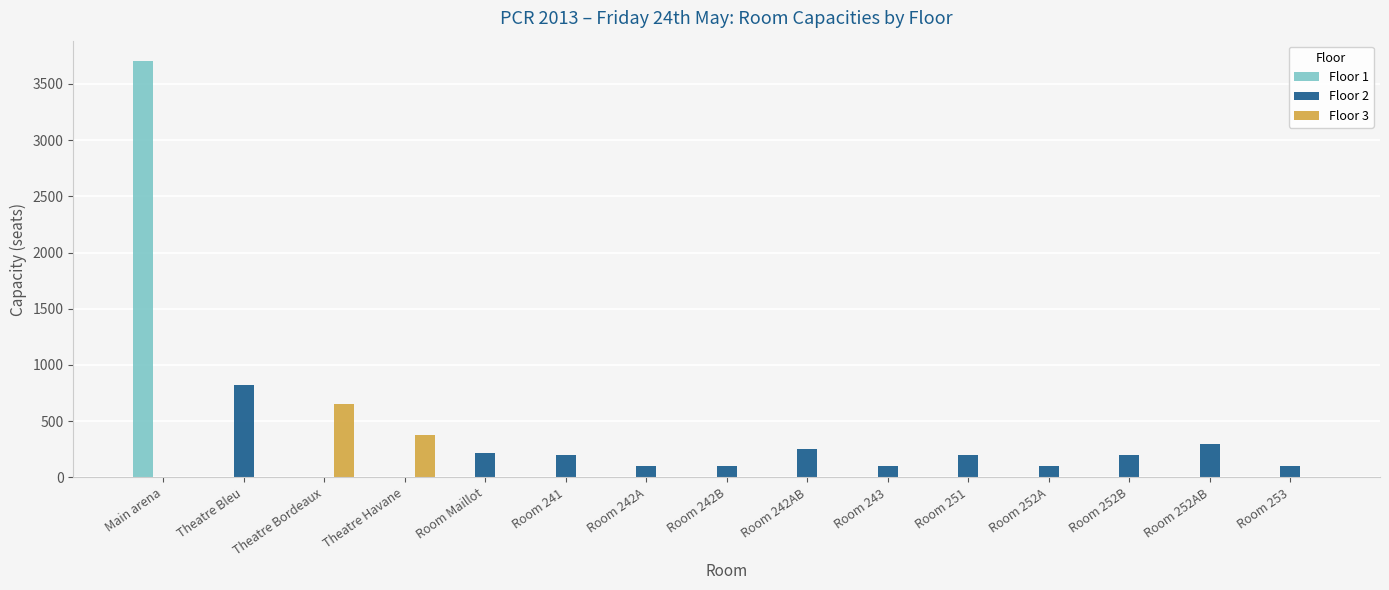

The Floor 2 series shows 218 at Room Maillot. True or false?

True